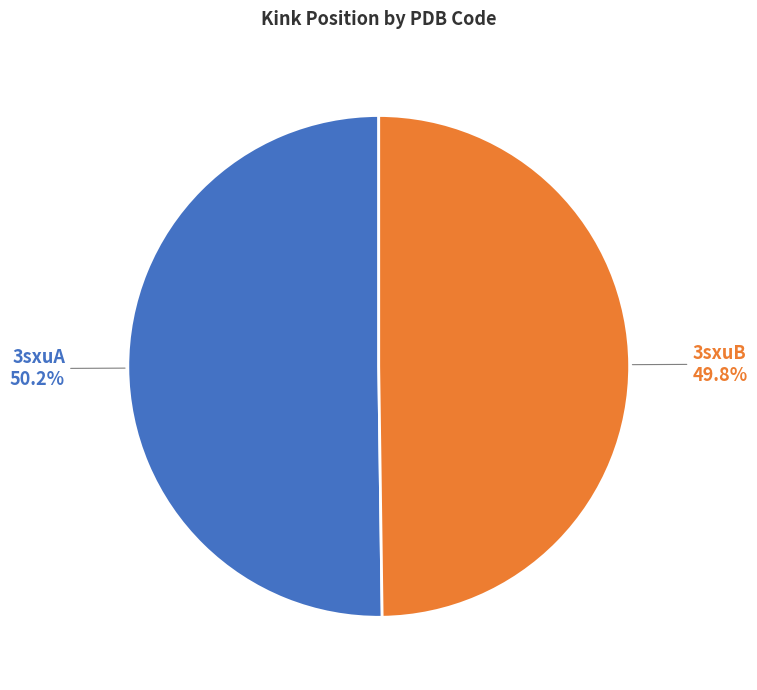

Is the sum of 3sxuB and 3sxuA greater than half?

Yes